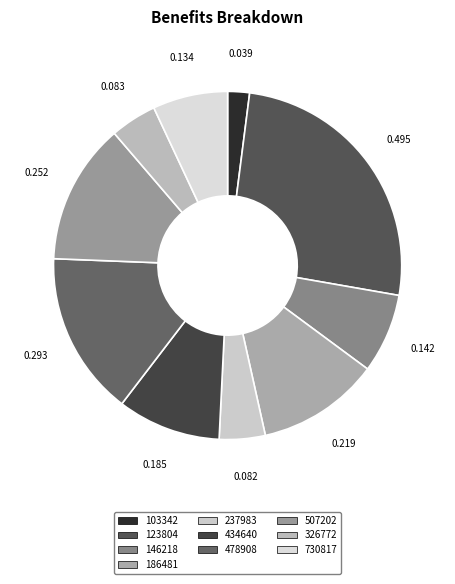

How many segments does this pie chart have?

10